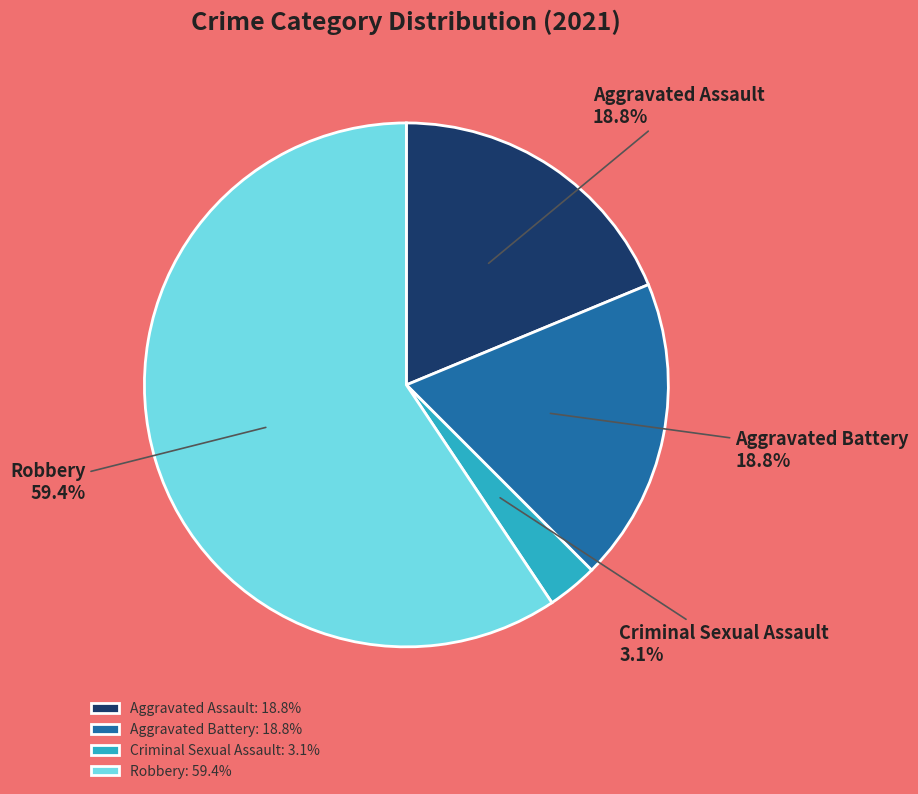

Which slice is the smallest?

Criminal Sexual Assault